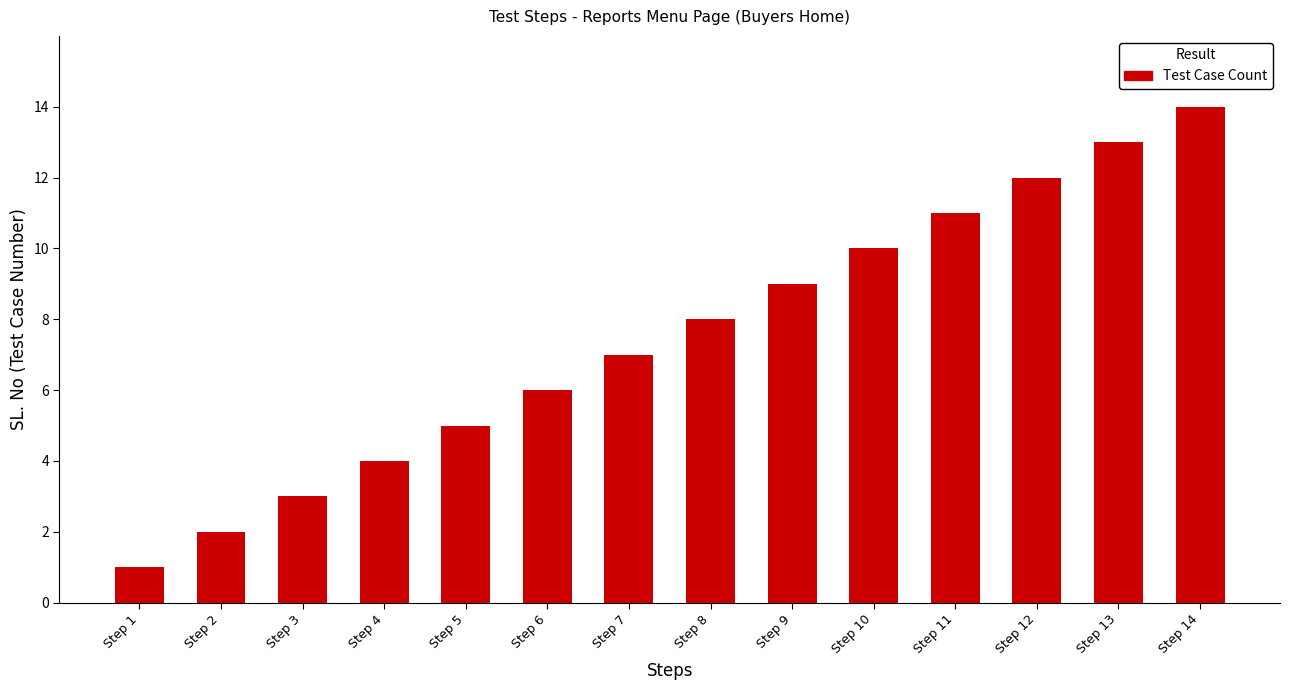

Which label corresponds to the smallest value in the chart?

Step 1